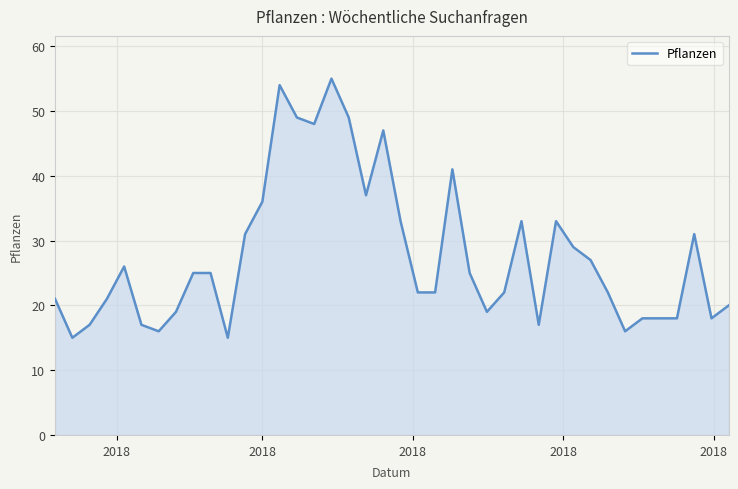

What is the greatest value displayed?

55